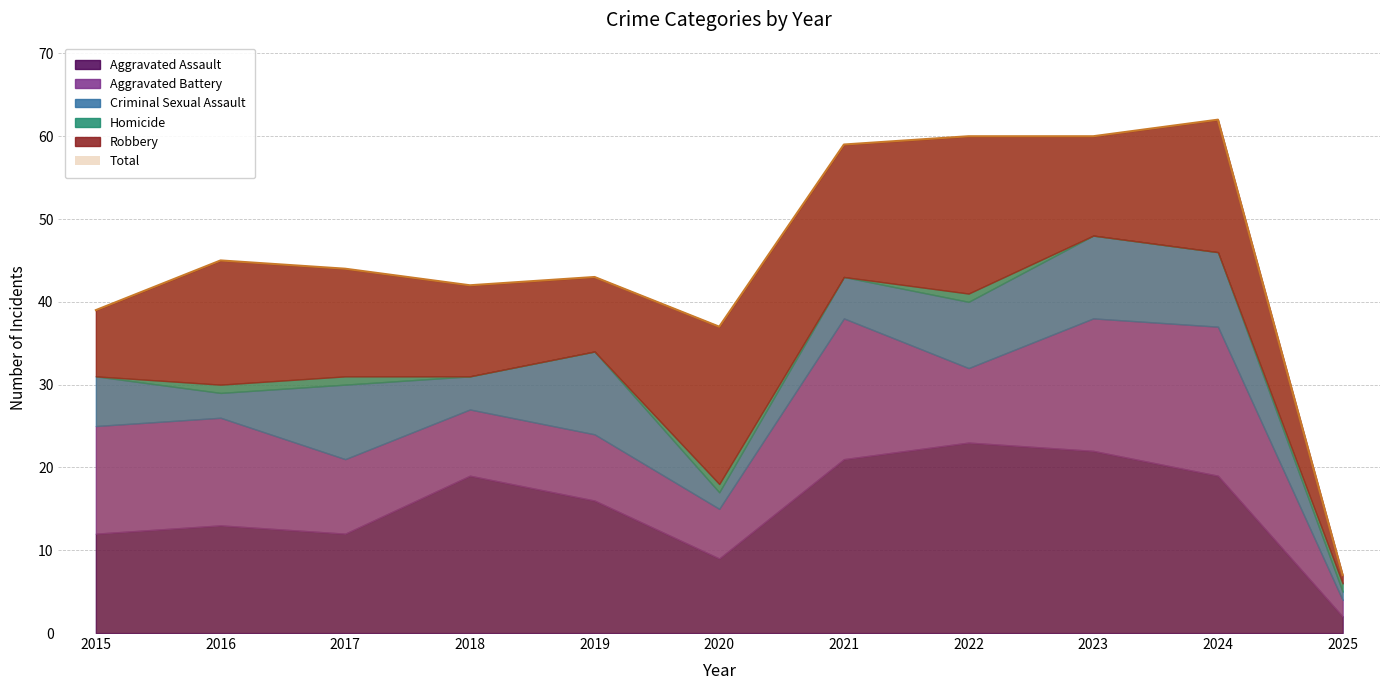

What is the difference between the highest and lowest values at 2021?

59